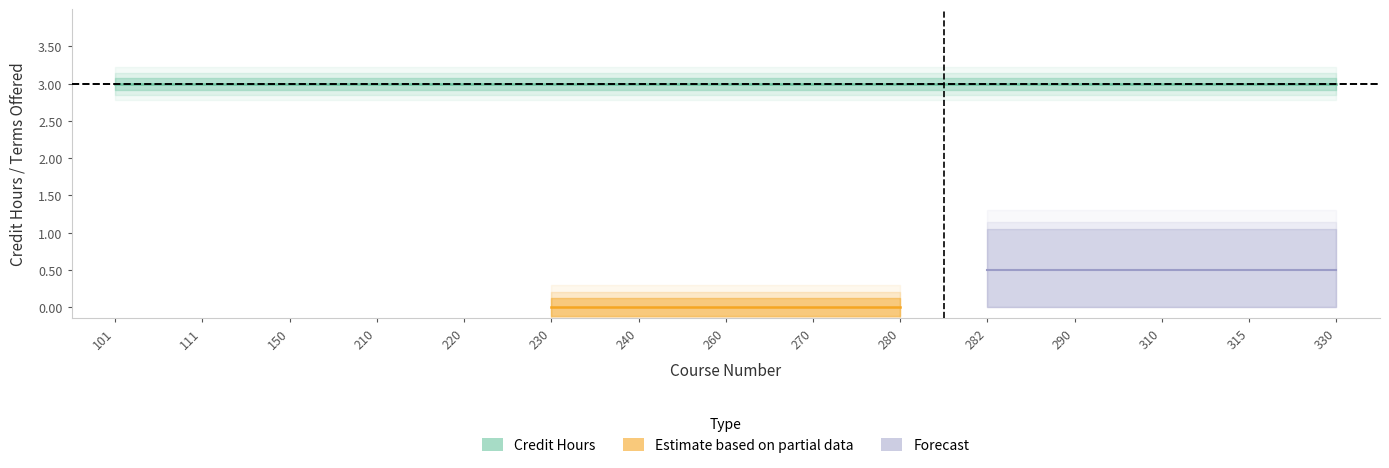

At which label is Credit Hours closest to 3?

101